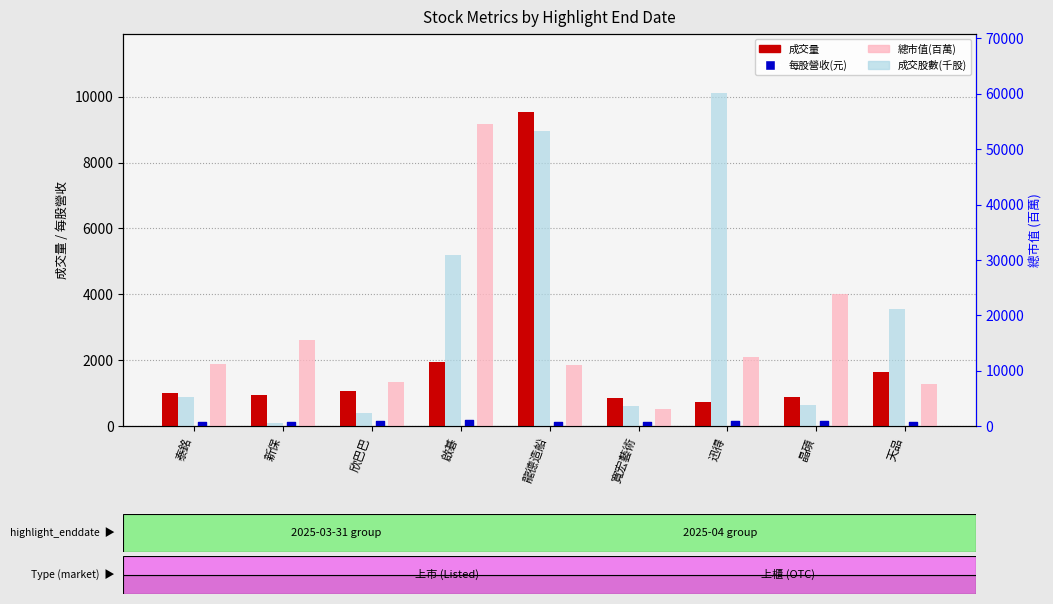

What is the total value across all series at 迅得?

23385.2